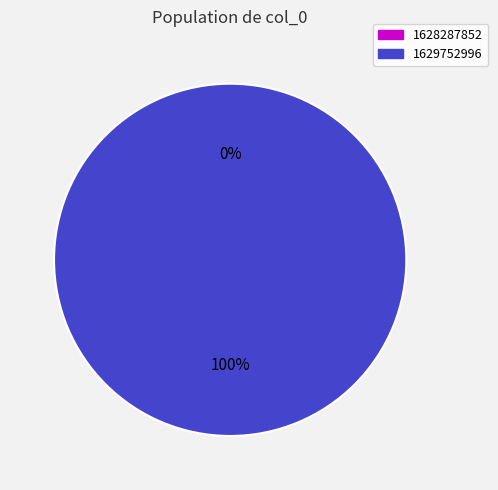

Count the number of slices in the pie.

2